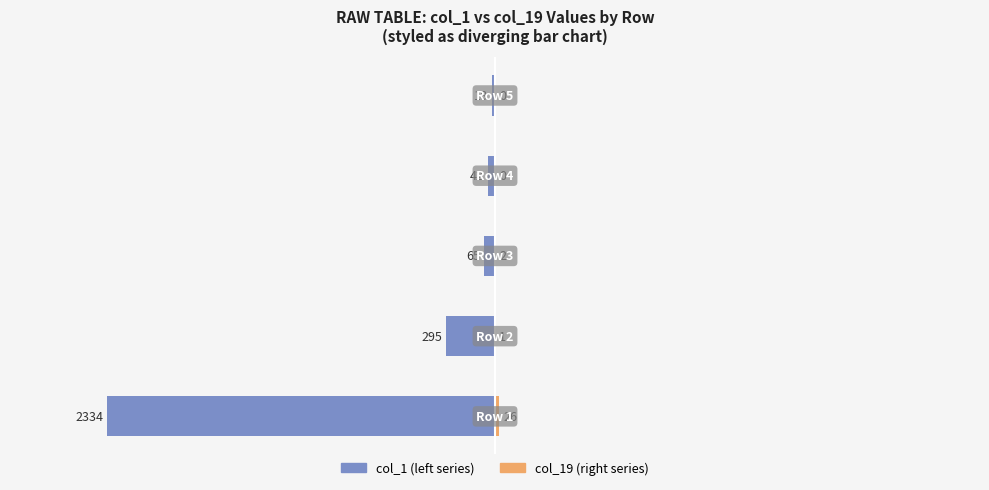

Reading left to right, extract all data points from this chart.

col_1: -2334	-295	-65	-42	-18
col_19: 26	1	2	0	0